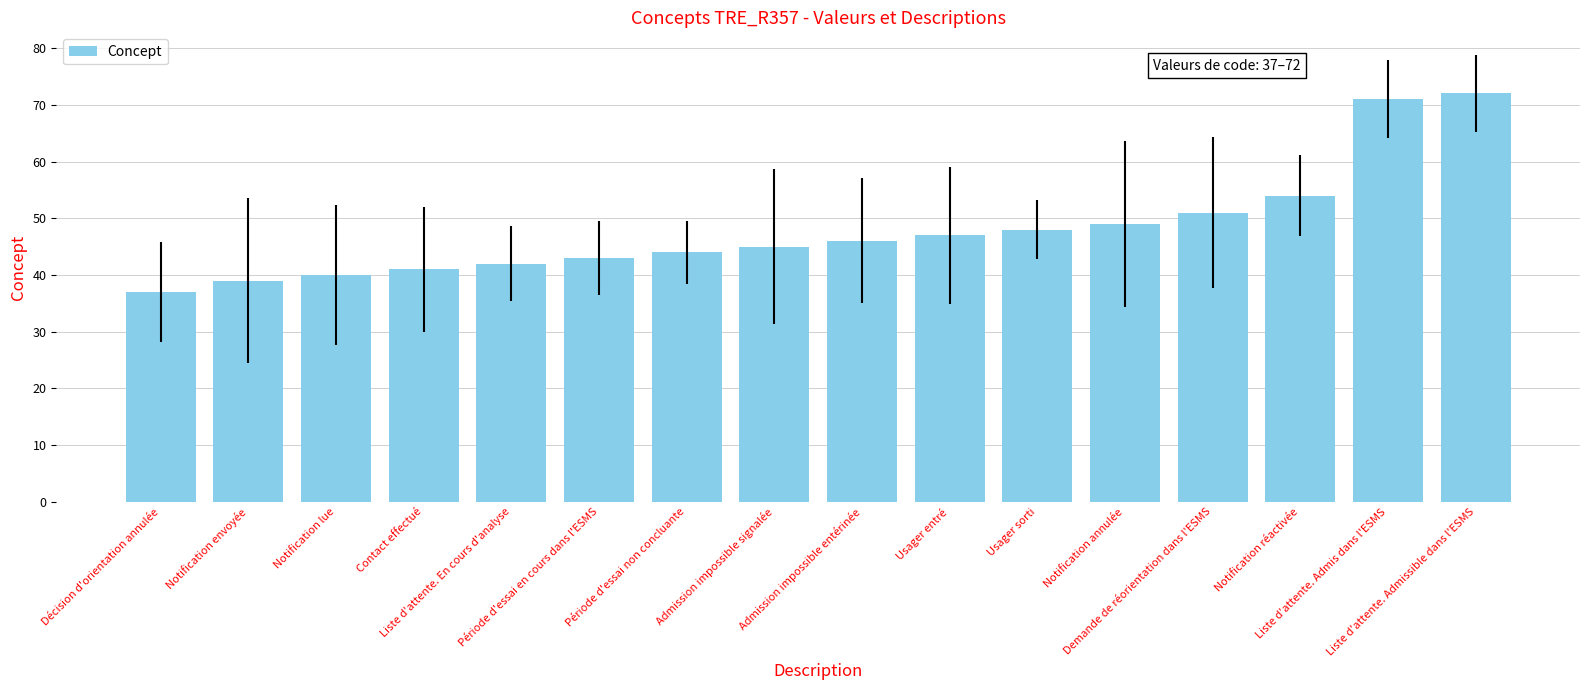

What is the sum of the values at Contact effectué and Période d'essai en cours dans l'ESMS?

84